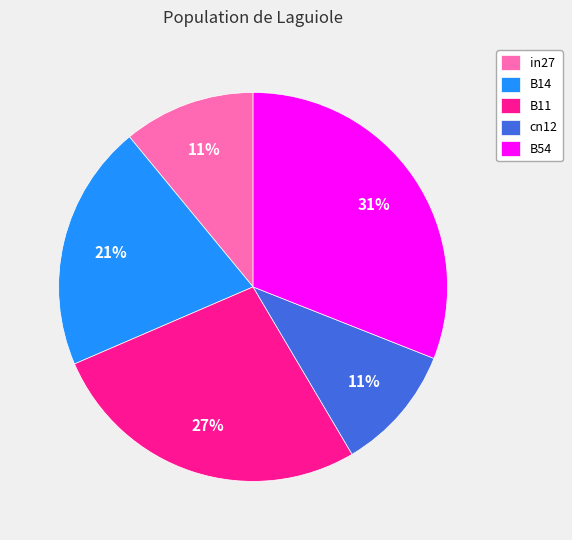

To the nearest percent, what portion does cn12 represent?

11%